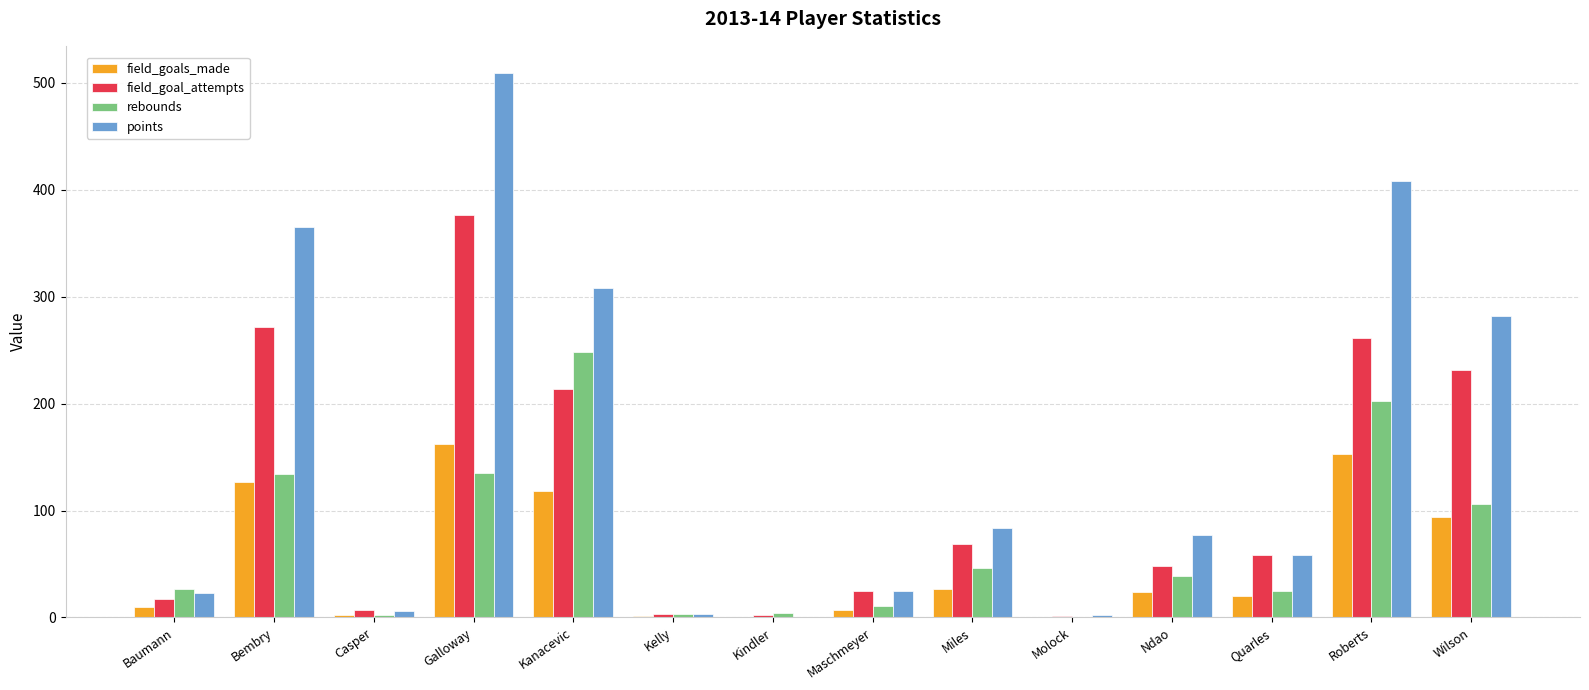

Which series has the largest total across all categories?

points